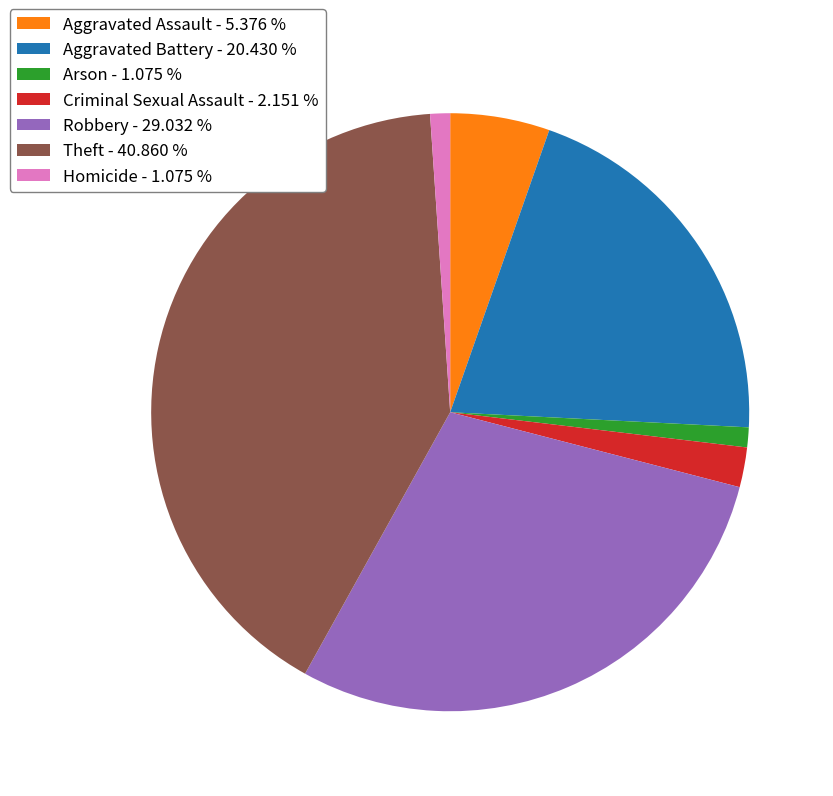

Which category has the biggest portion of the pie?

Theft